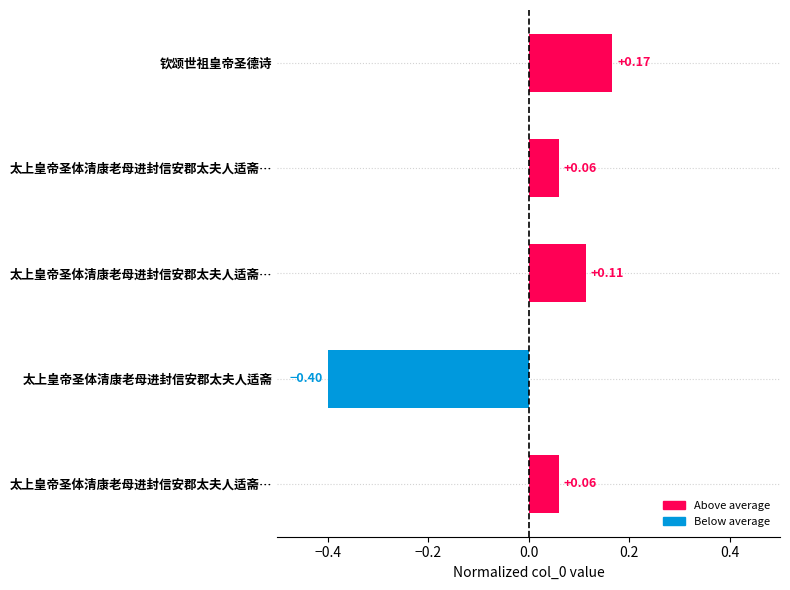

What is the difference between the second highest and second lowest values?

0.1